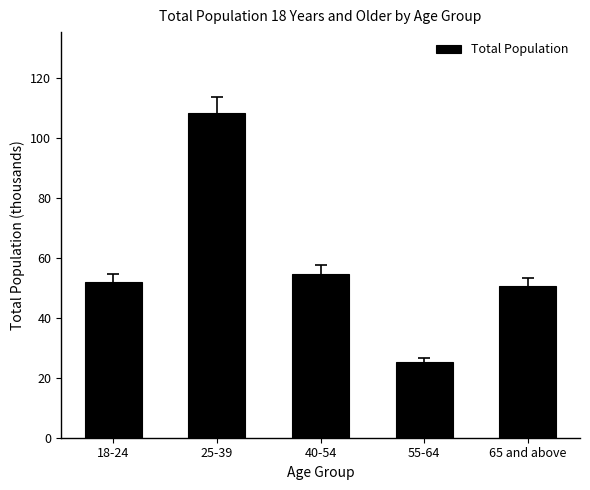

Rank the categories by value from highest to lowest.

25-39, 40-54, 18-24, 65 and above, 55-64